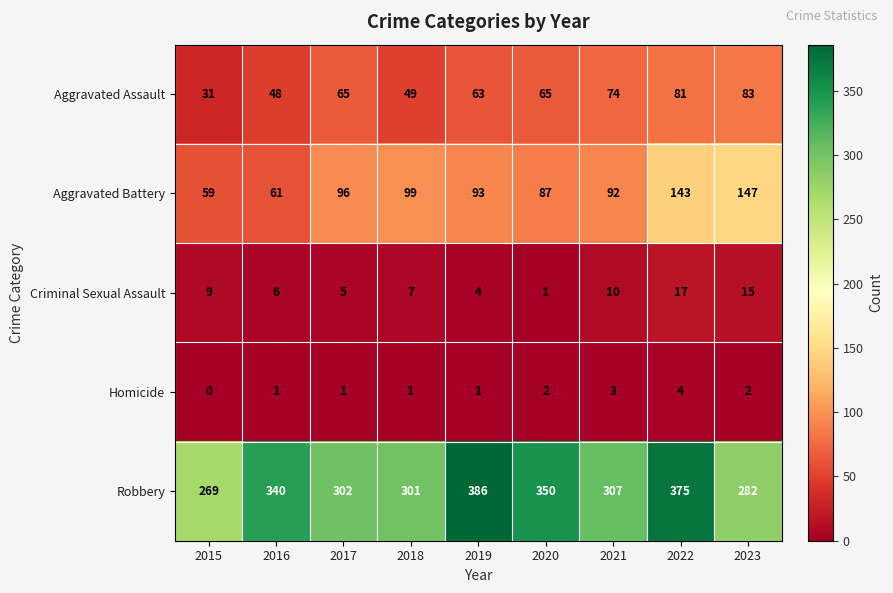

Which series has the largest total across all categories?

Robbery